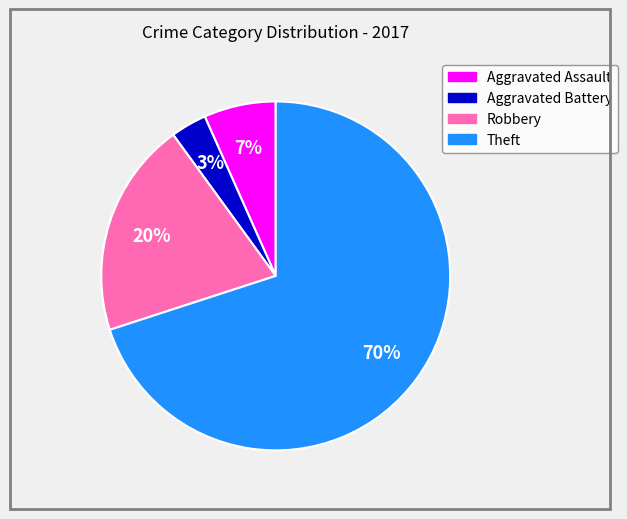

Which has a higher value, Aggravated Assault or Theft?

Theft